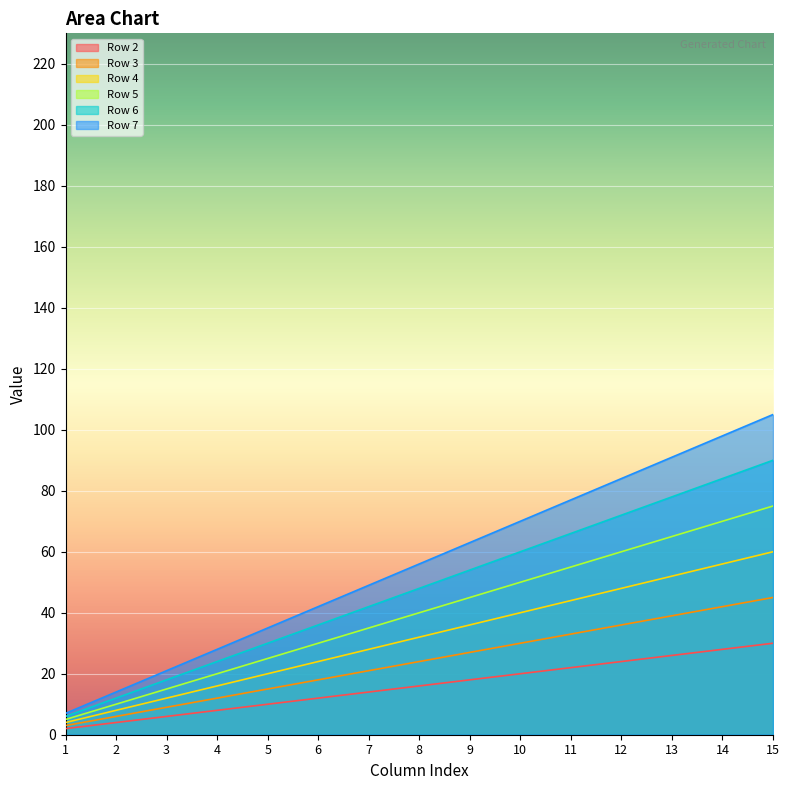

Where does the Row 4 series first go above 32?

9